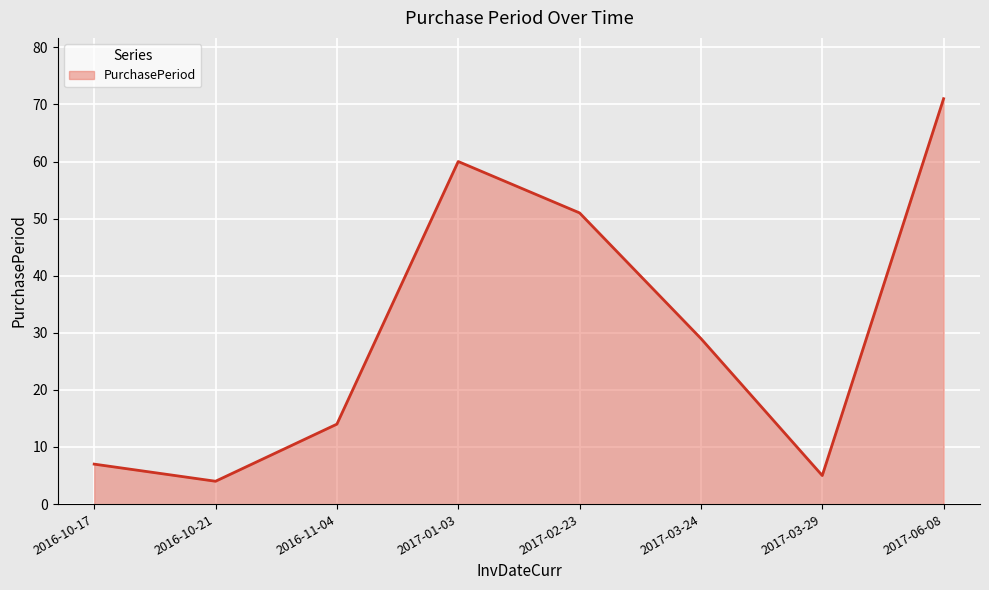

What is the difference between the maximum and minimum values?

67